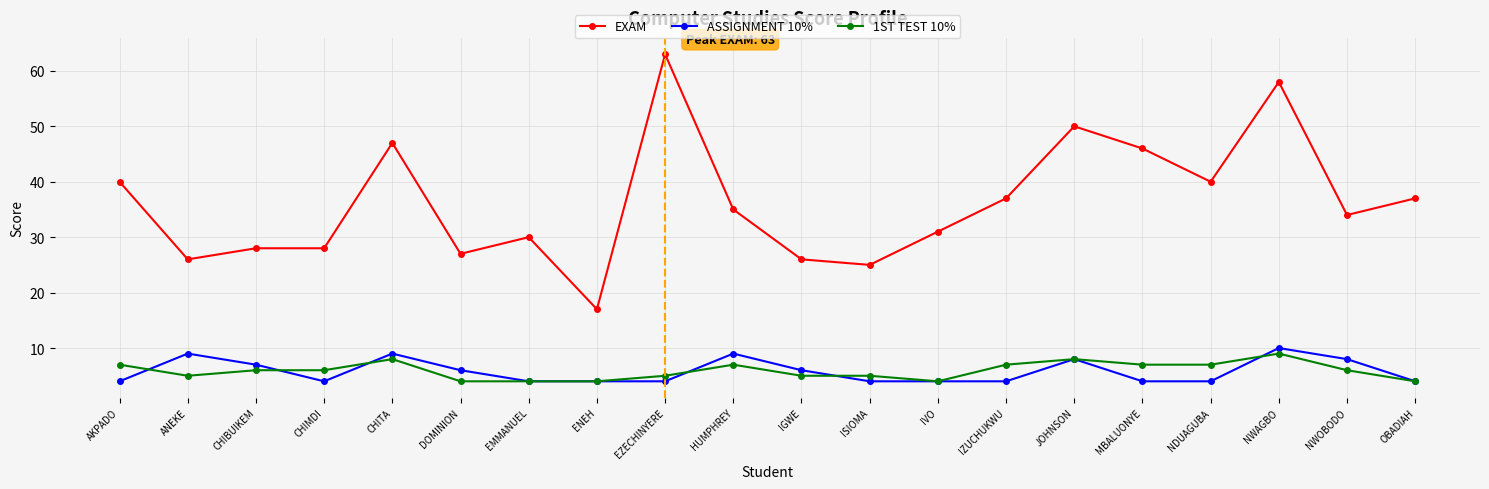

Which series changed the most between HUMPHREY and JOHNSON?

EXAM